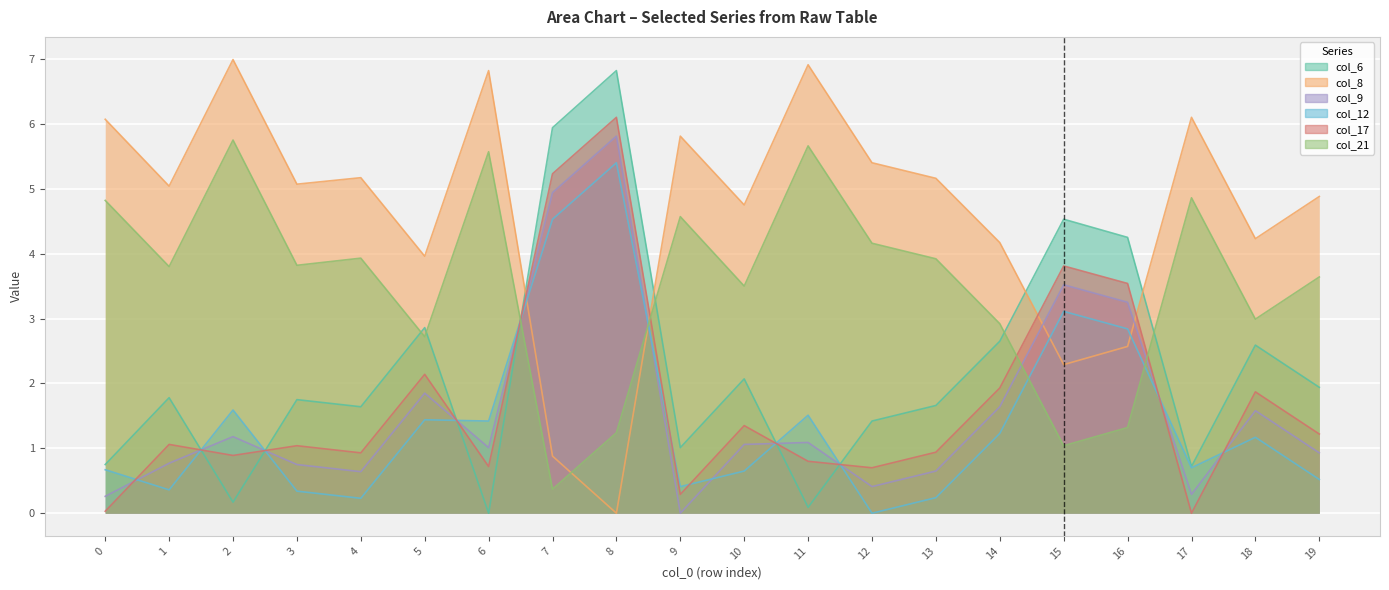

Which category has the highest value across all series?

2